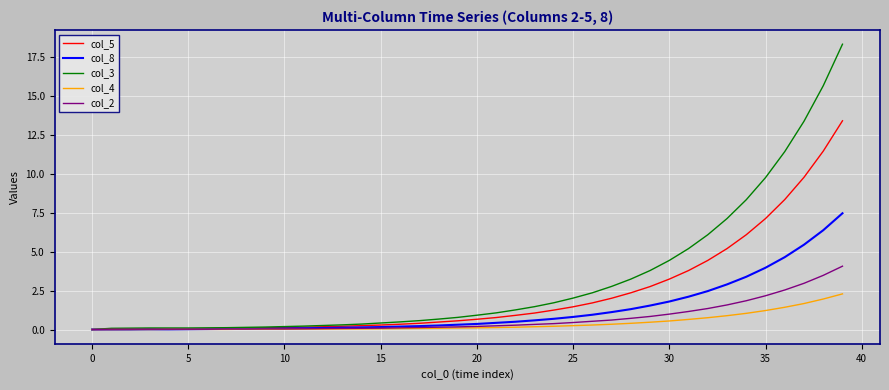

Which series has the widest spread of values?

col_3